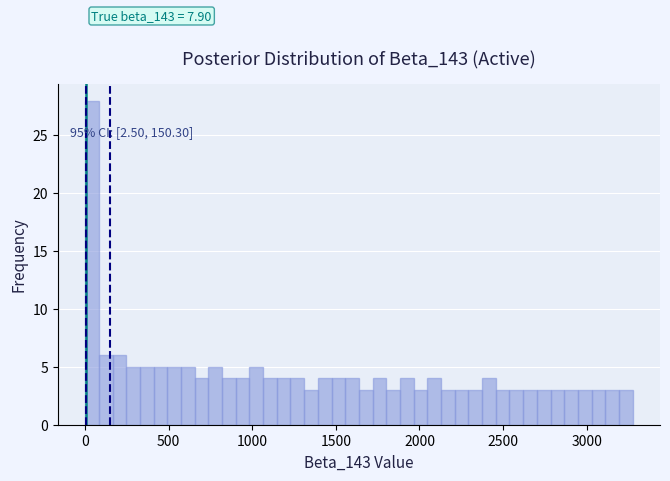

Around what value on the x-axis is the tallest bar? Give the approximate position of its centre, as read against the axis.

50